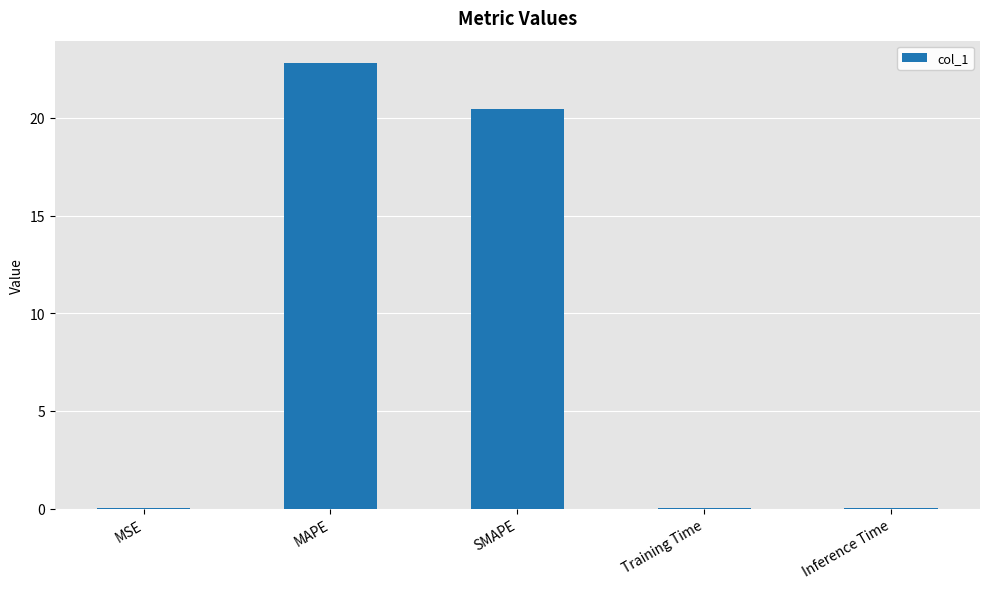

Which has a higher value, MSE or SMAPE?

SMAPE